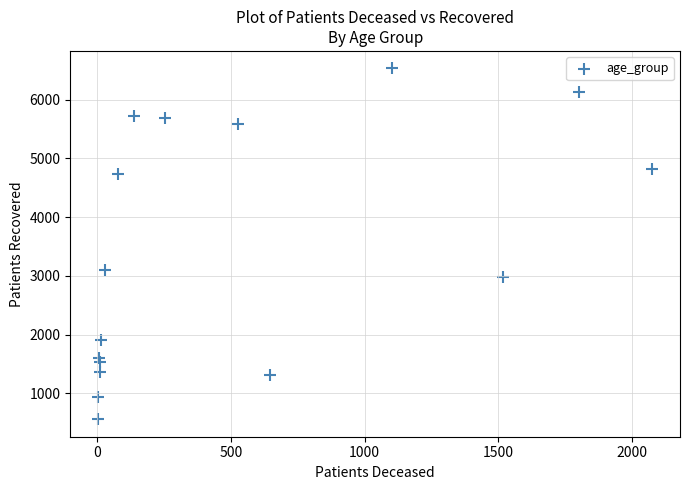

What Y value in the scatter plot is closest to 3544?

3094